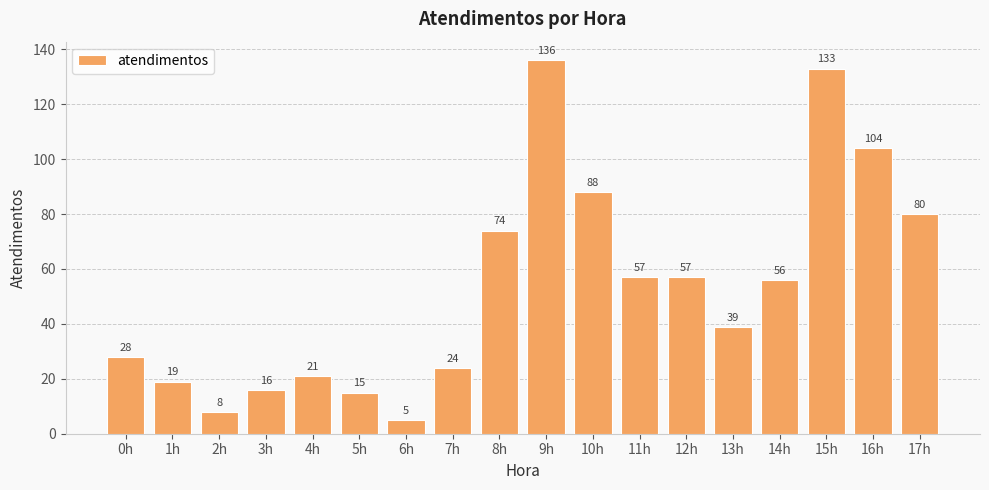

Count the number of categories in the chart.

18